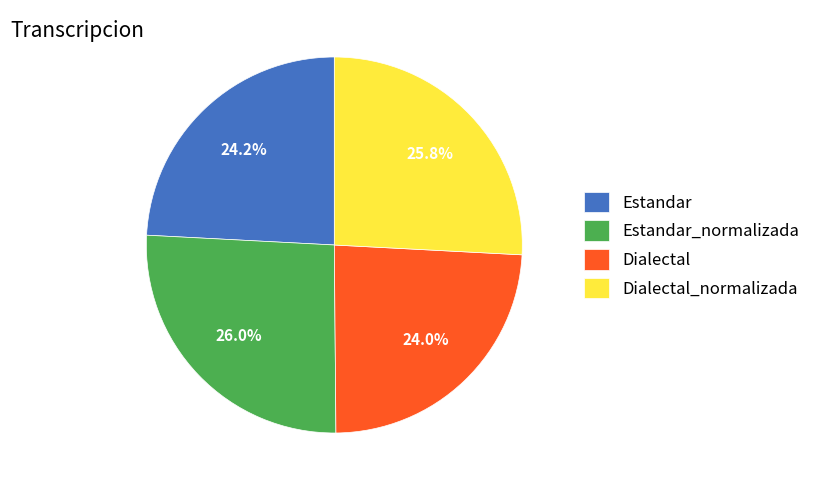

Approximately how many times larger is the value at Dialectal compared to Dialectal_normalizada?

0.9